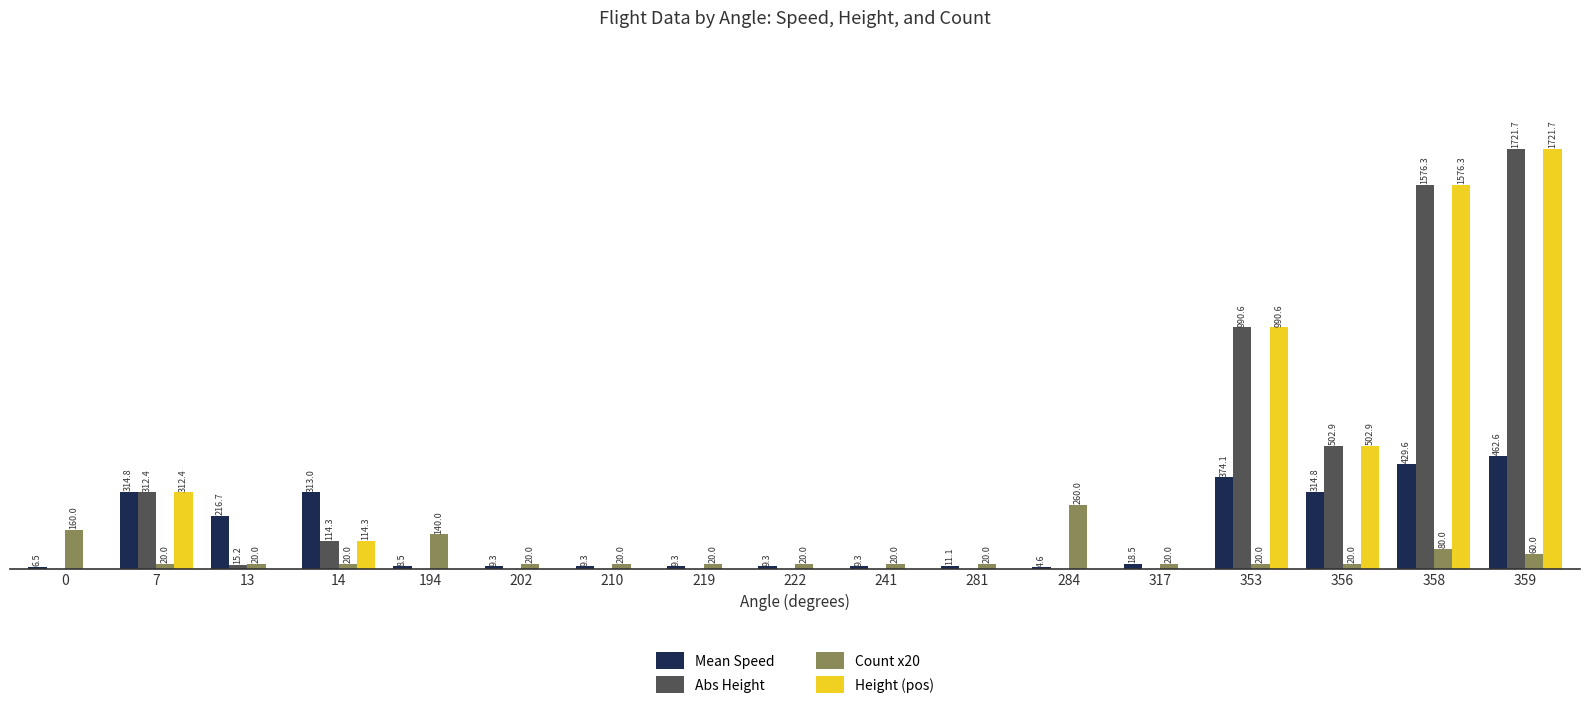

Is the value of Abs Height at 281 greater than the value of Height (pos) at 359?

No